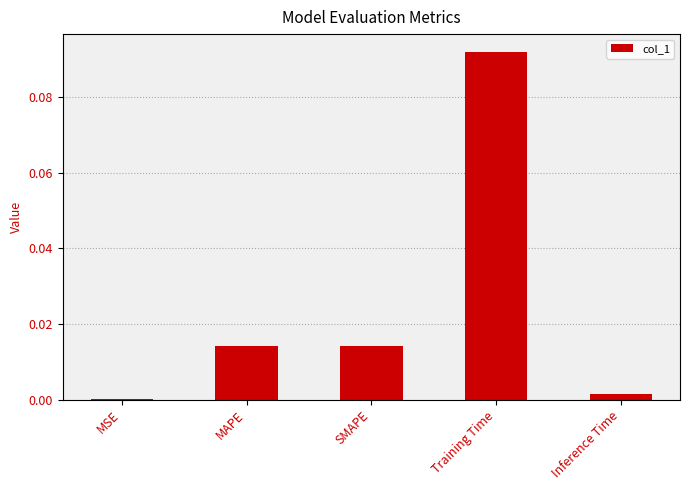

Which label corresponds to the largest value in the chart?

Training Time